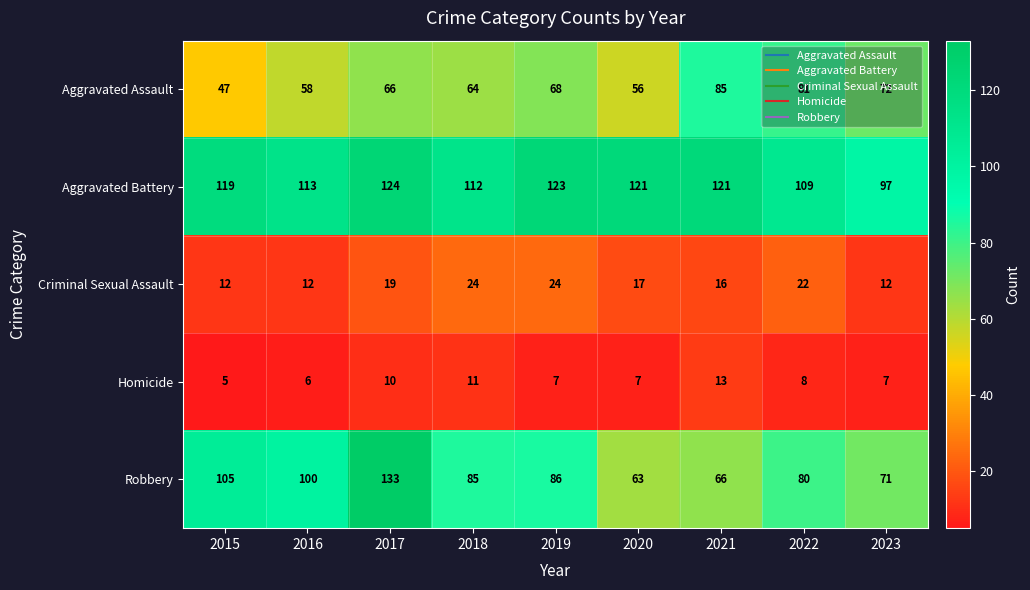

What is the difference between the maximum and second lowest values in the Aggravated Assault series?

29